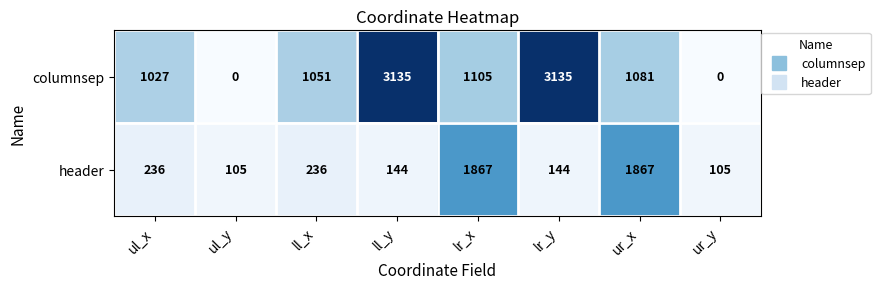

How many series are shown in this chart?

2